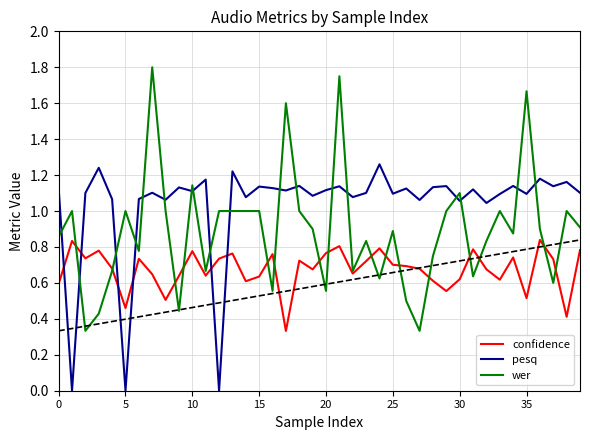

True or false: confidence and pesq intersect in this chart.

True